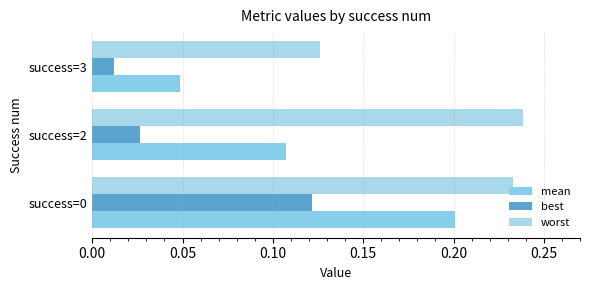

Count the number of categories in the chart.

3